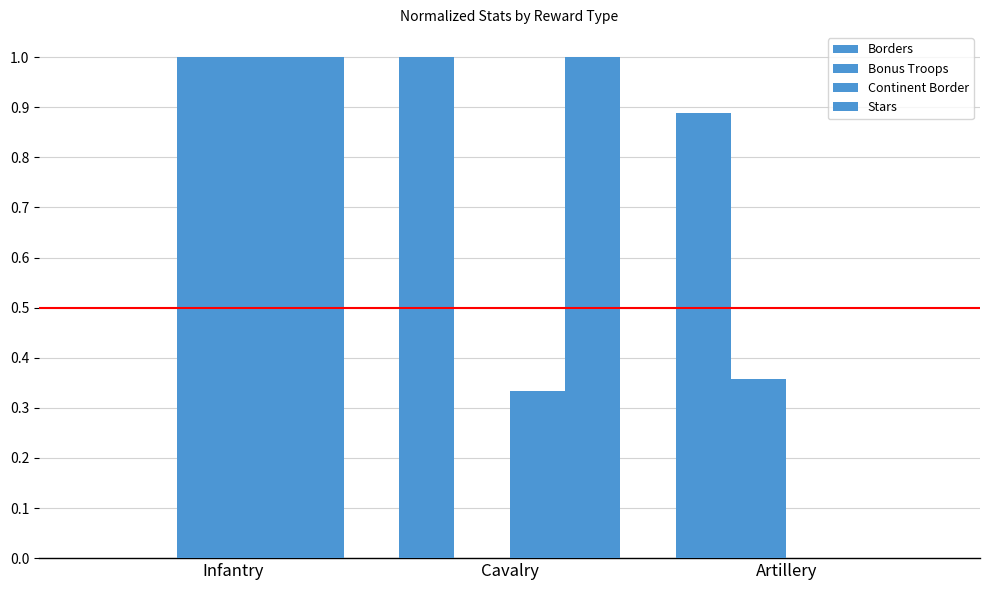

What is the approximate value of Borders at Cavalry?

1.0